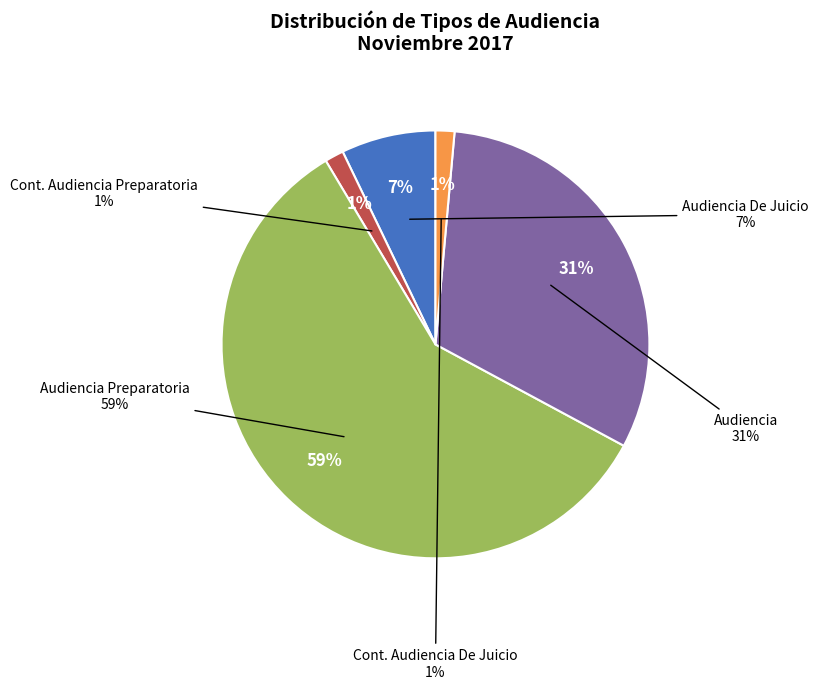

Is the sum of Continuación Audiencia Preparatoria and Citación A Audiencia greater than half?

No